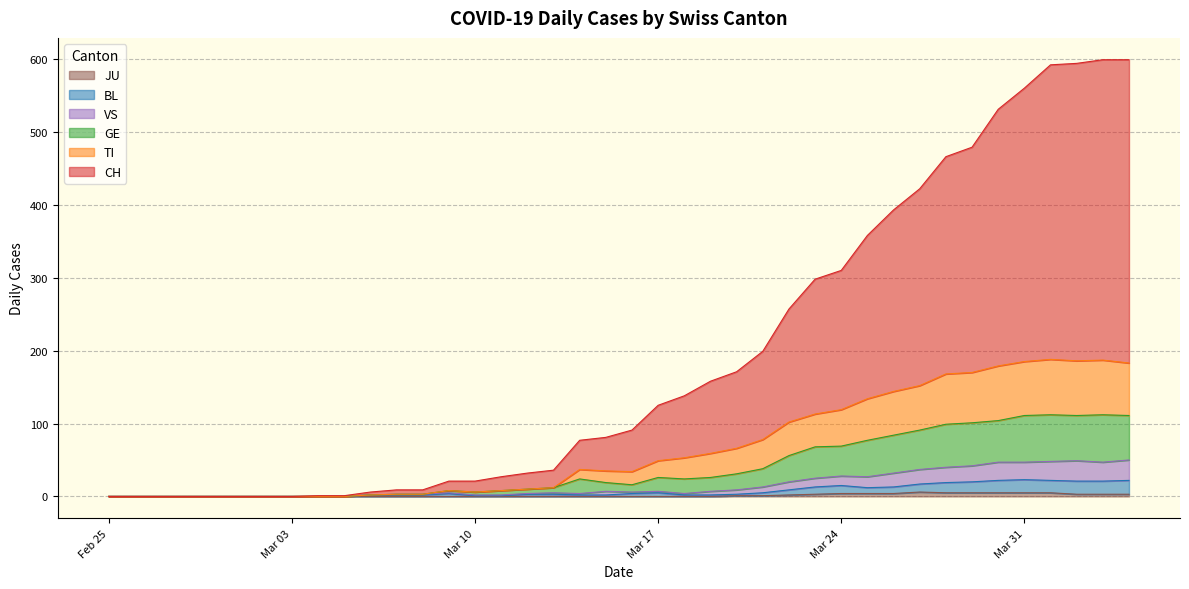

At how many categories does at least one series exceed 554?

5